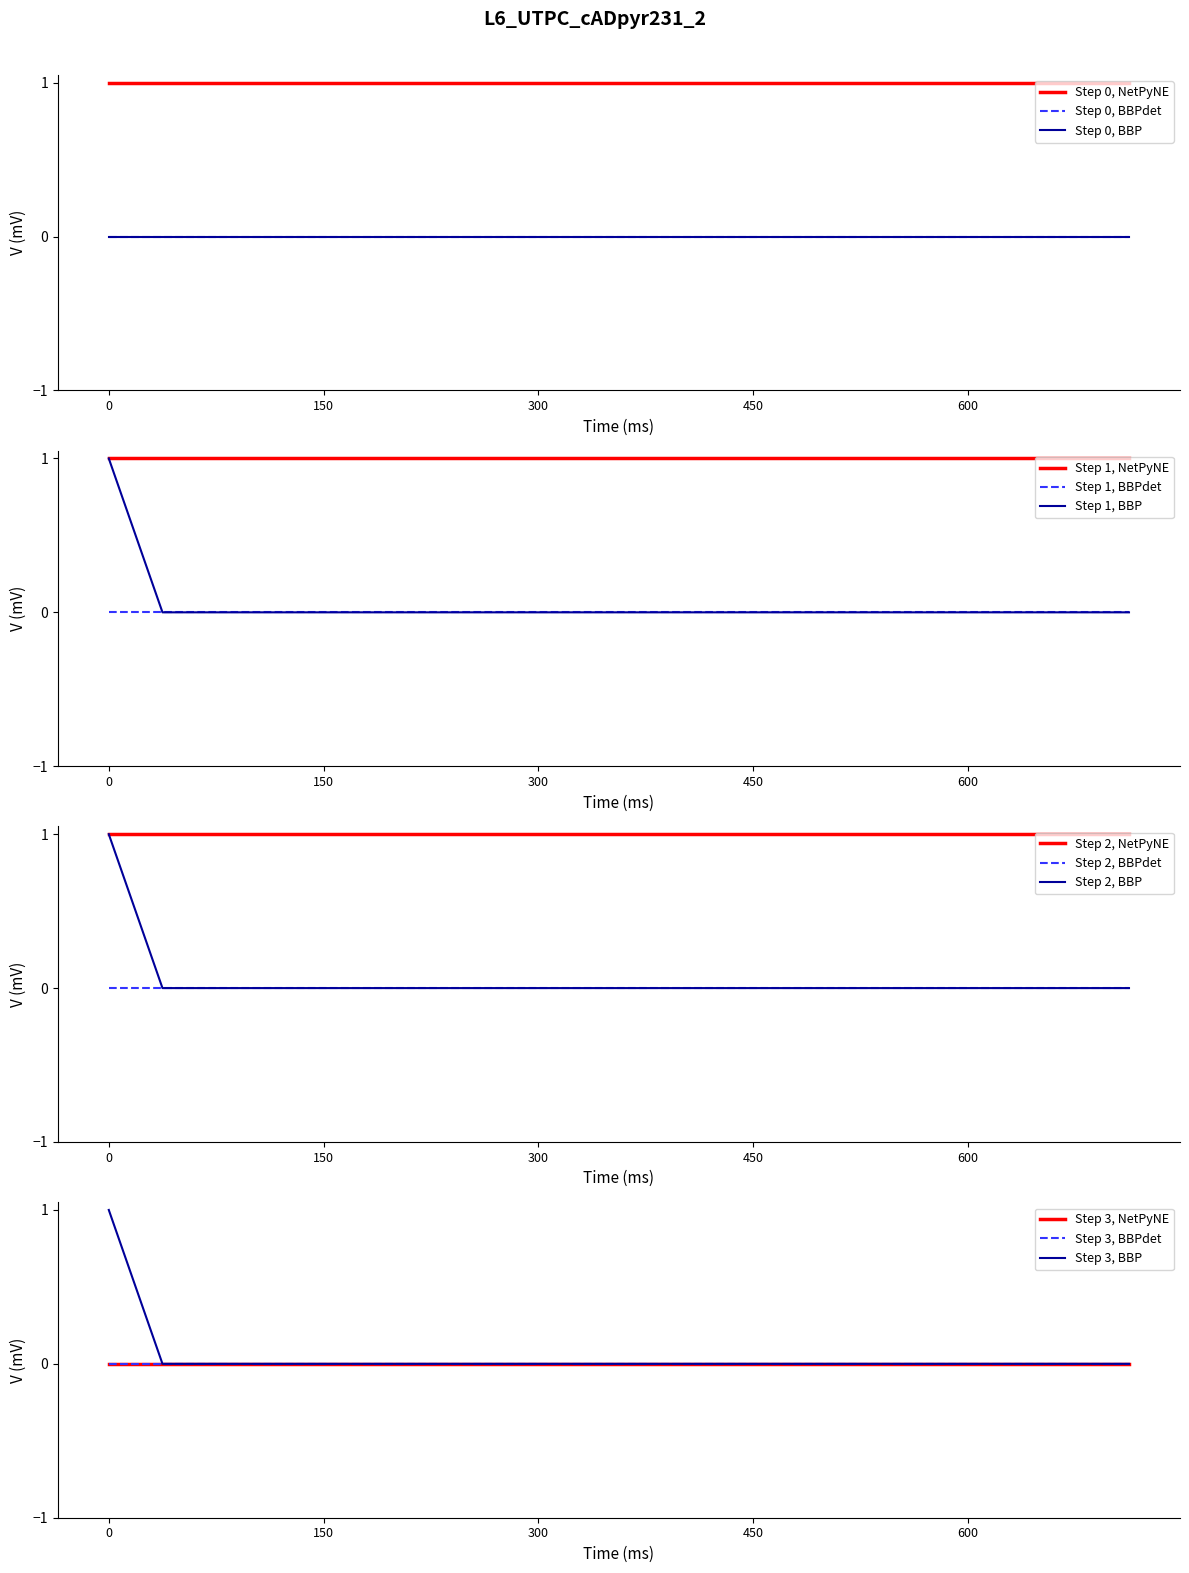

The value of Step 1, NetPyNE at 450 is 2. True or false?

False